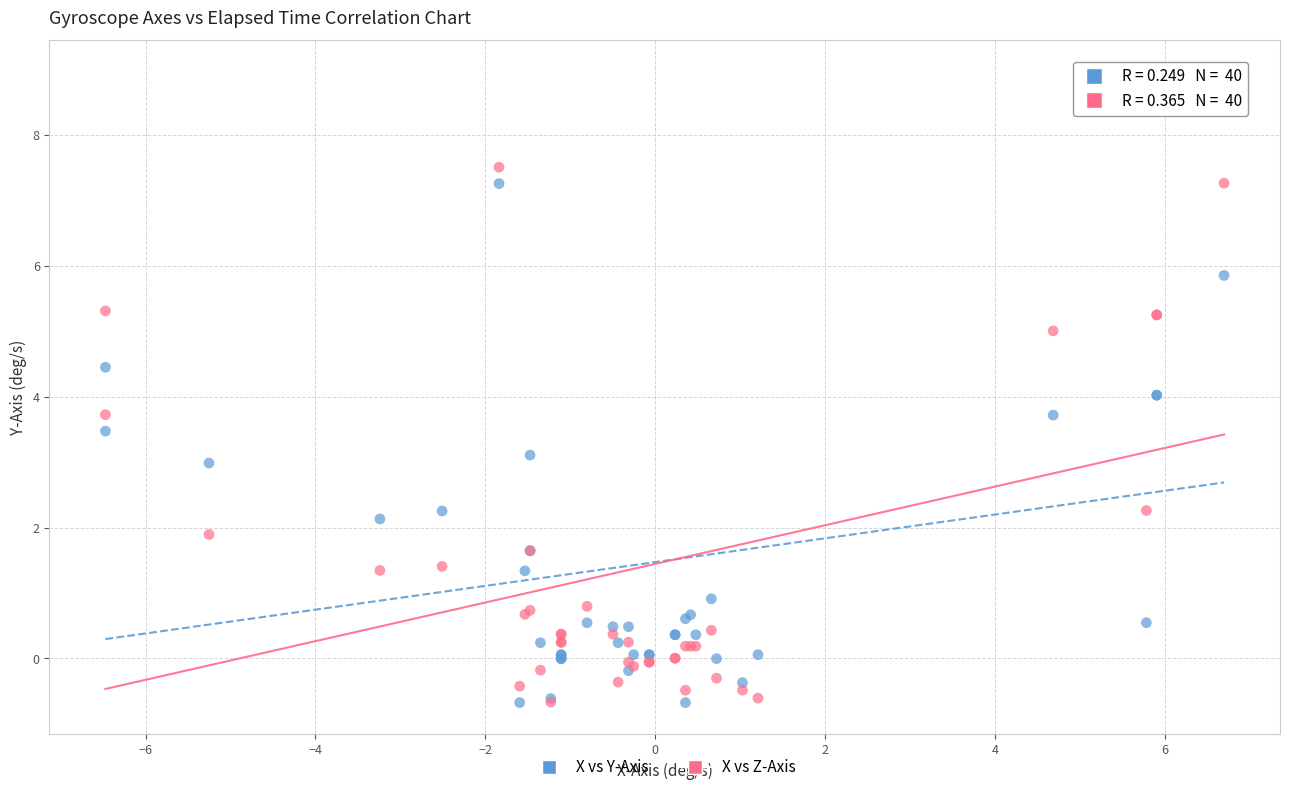

Which series has the largest Y range (max minus min)?

X vs Y-Axis